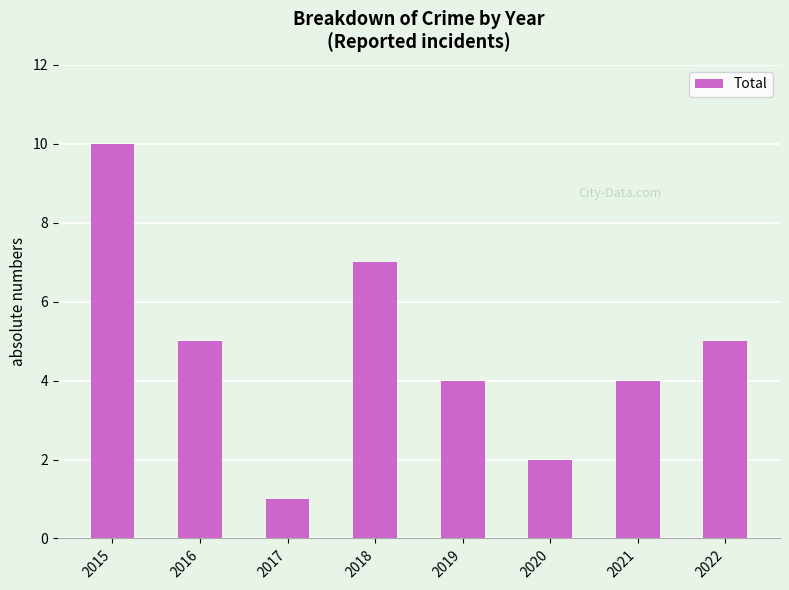

At which label does the data first exceed 5?

2015